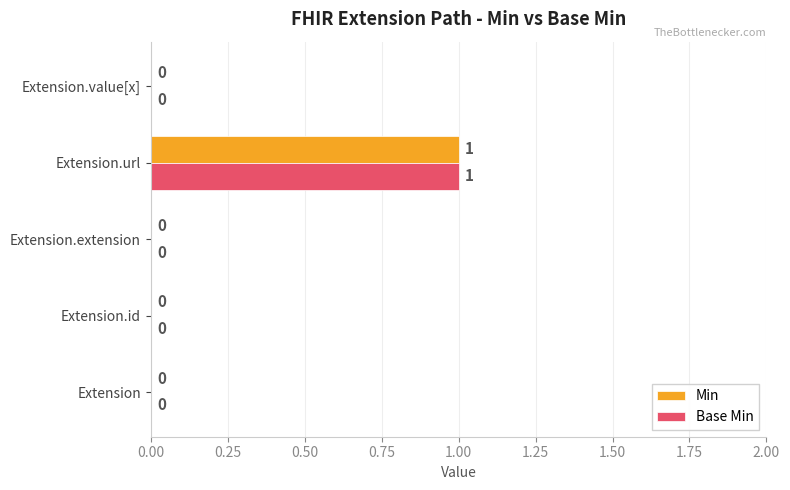

What is the maximum value shown in the chart?

1